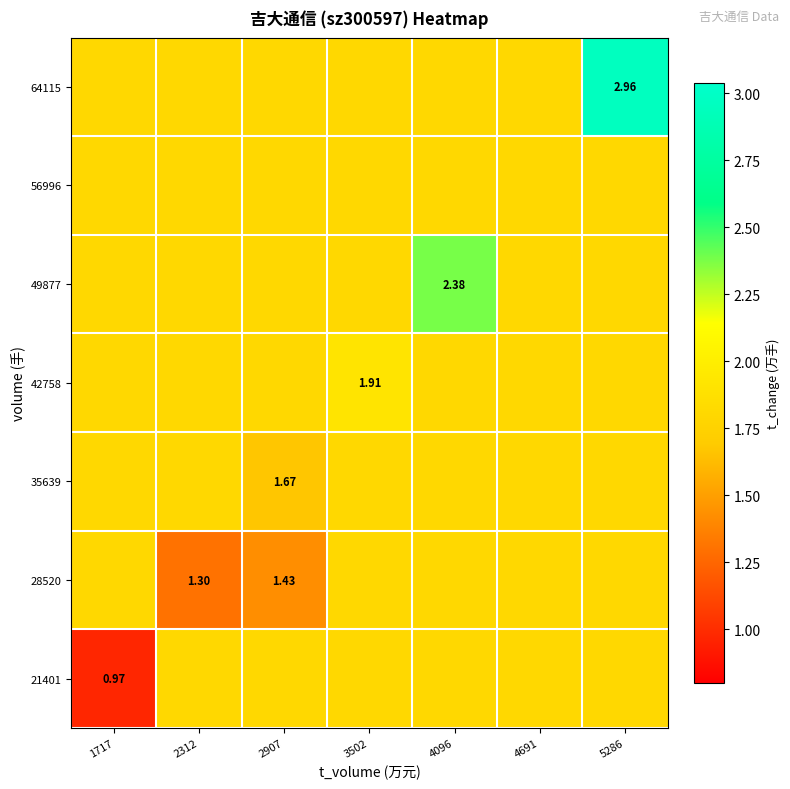

What is the minimum value shown in the chart?

1.0